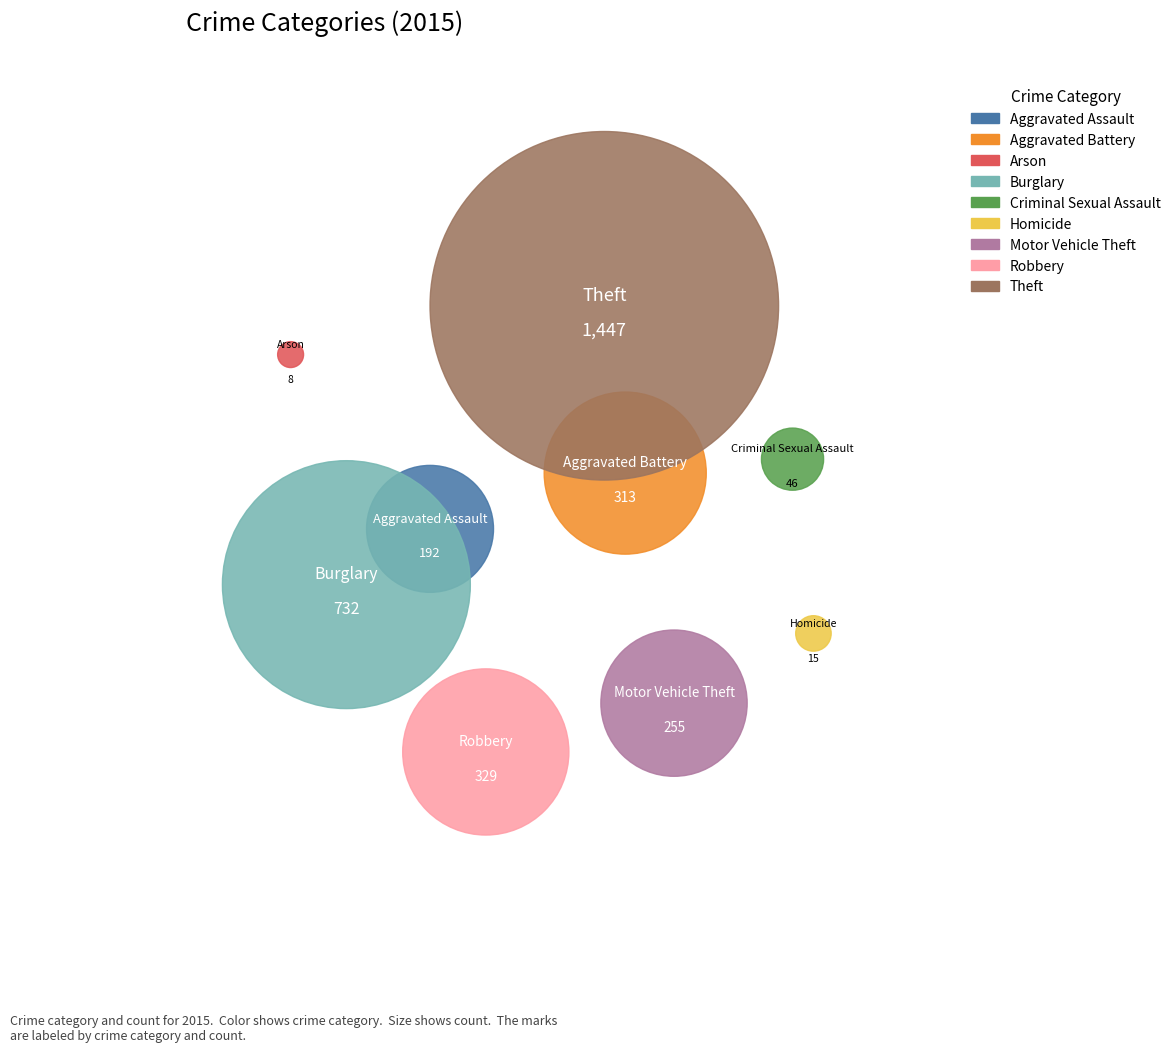

To the nearest percent, what percentage of the pie is Robbery?

10%